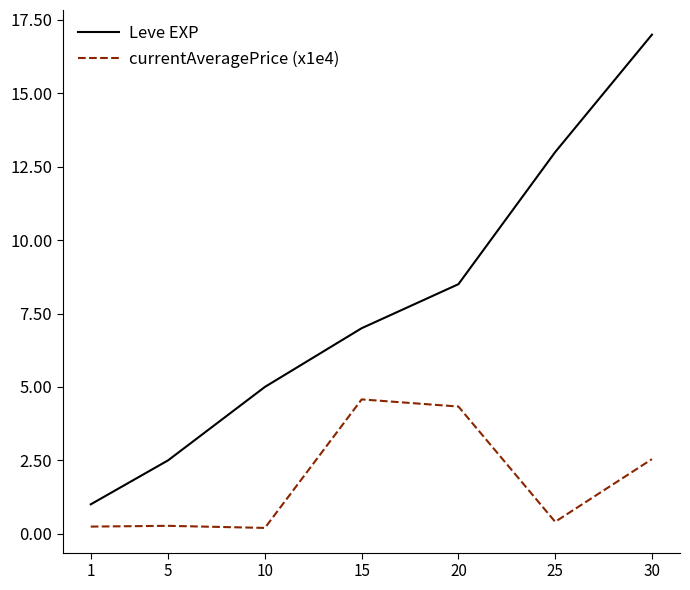

What are all the series names shown in the legend?

Leve EXP, currentAveragePrice (x1e4)